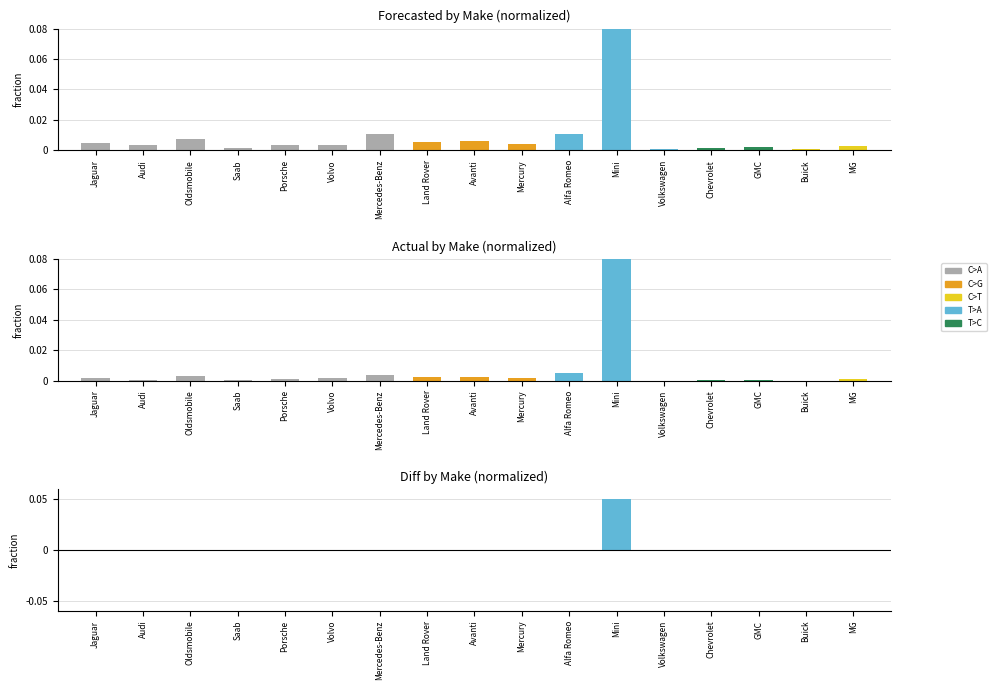

How many values in the Diff series are below 0?

11